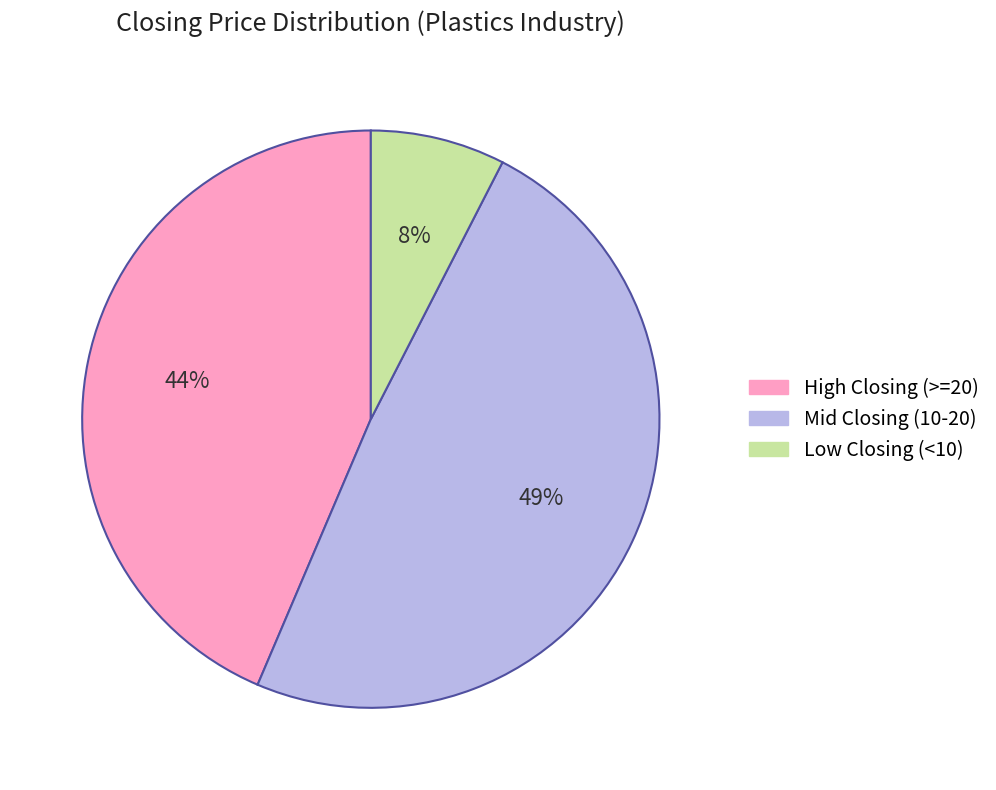

To the nearest percent, what is the difference between the largest and smallest slice percentages?

41%